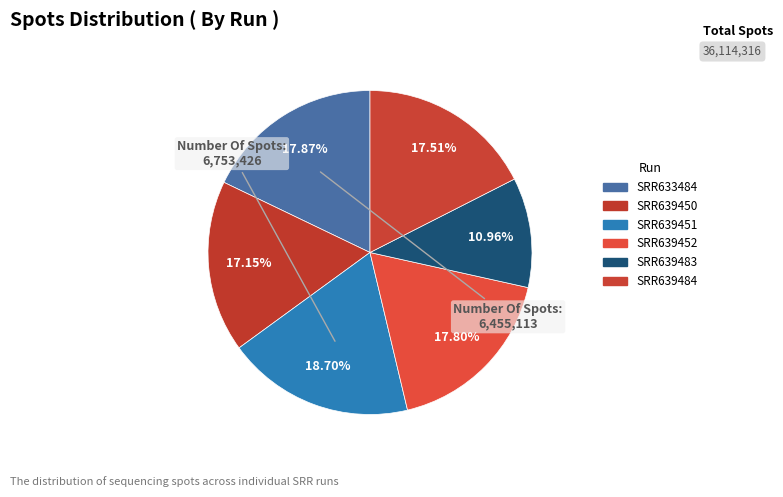

Does SRR639451 represent more than half of the total?

No